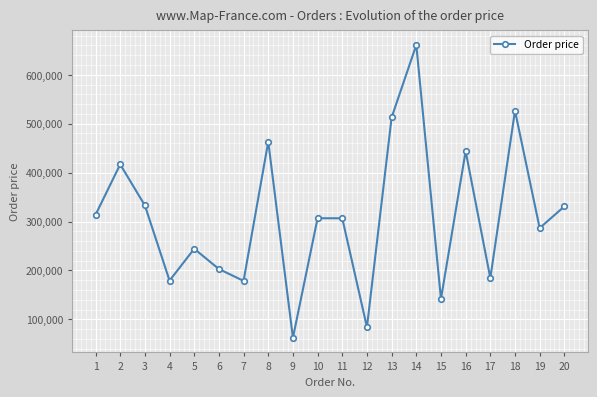

What is the minimum value shown in the chart?

62463